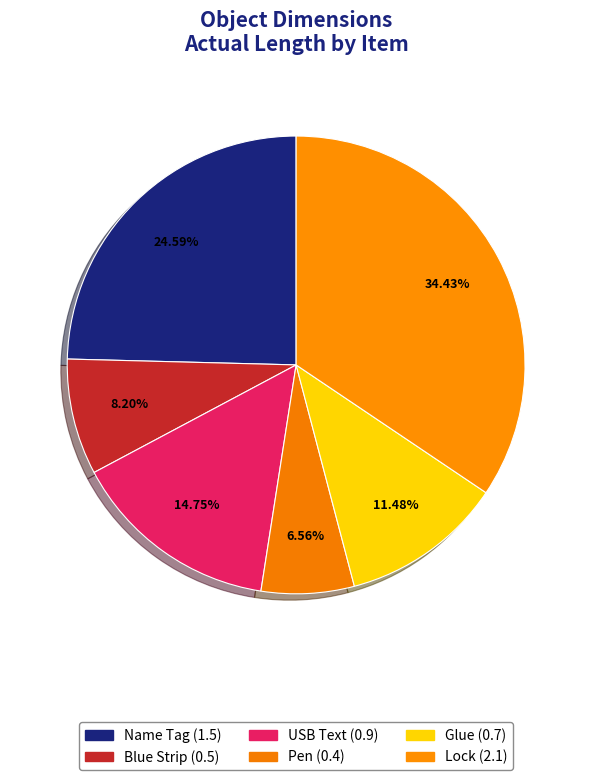

Rank the categories by value from highest to lowest.

Lock, Name Tag, USB Text, Glue, Blue Strip, Pen